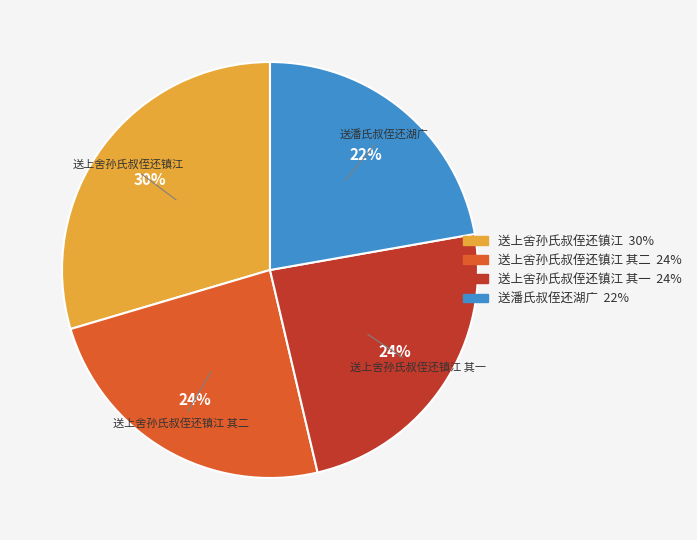

To the nearest percent, what is the average slice percentage?

25%